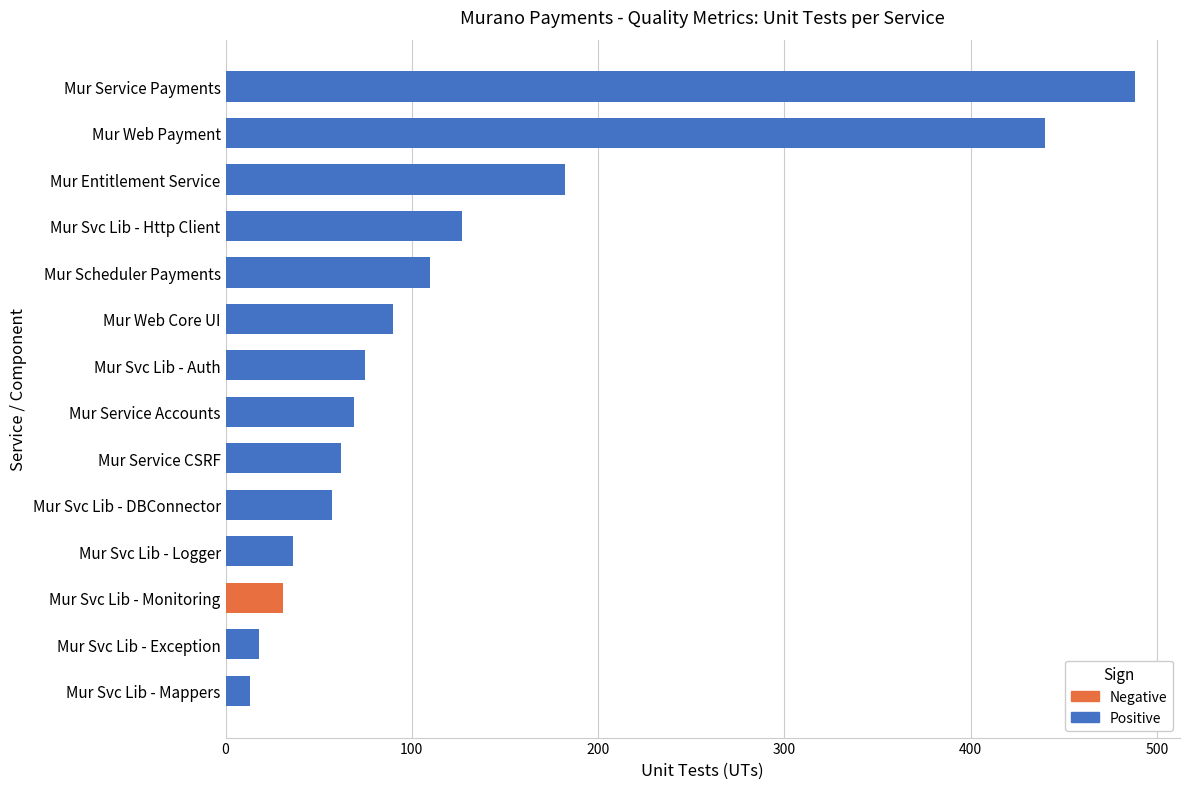

How many values in Negative are above zero?

1